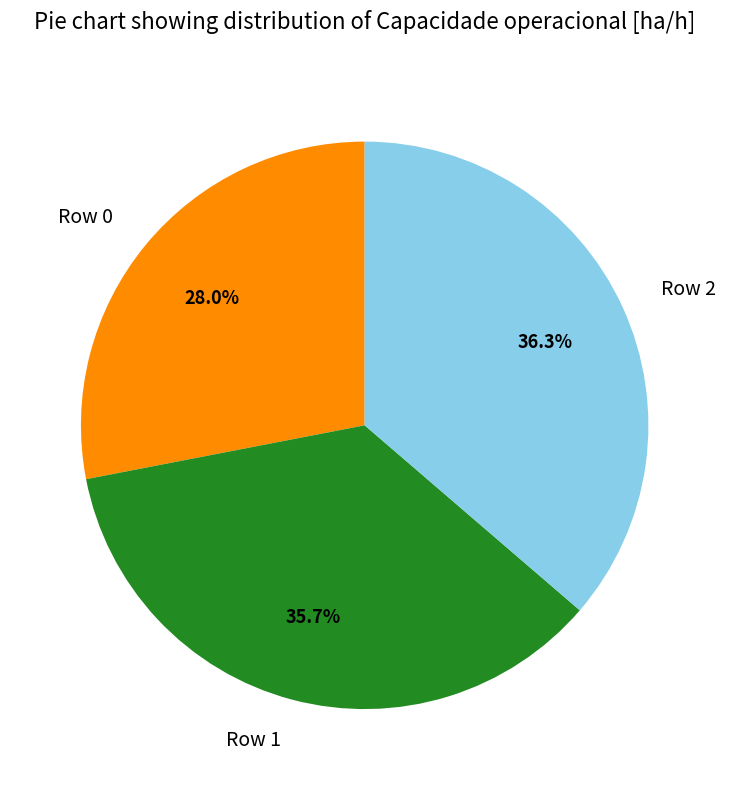

The Row 0 slice represents 38% of the pie. True or false?

False